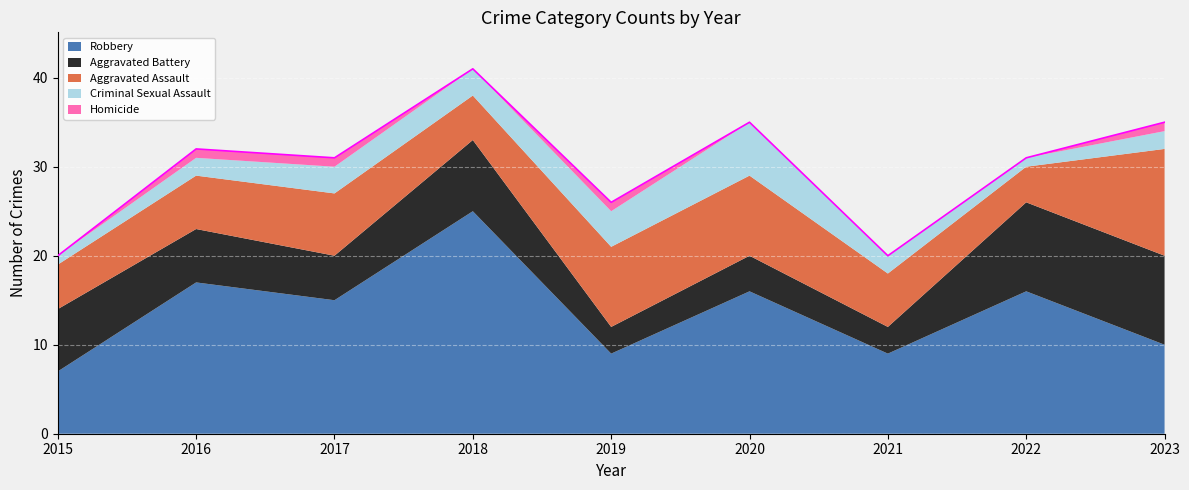

What is the total value across all series at 2016?

32